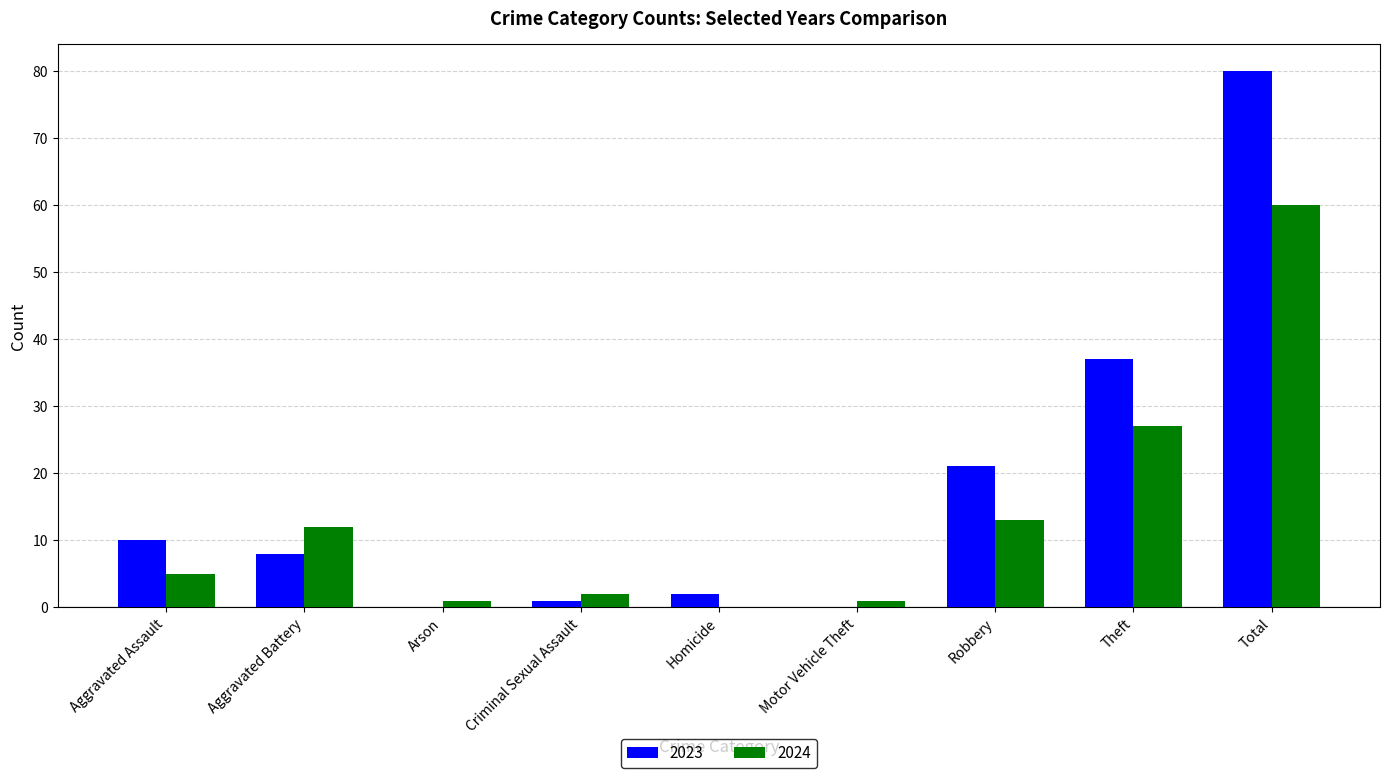

At which label does 2023 reach its peak?

Total